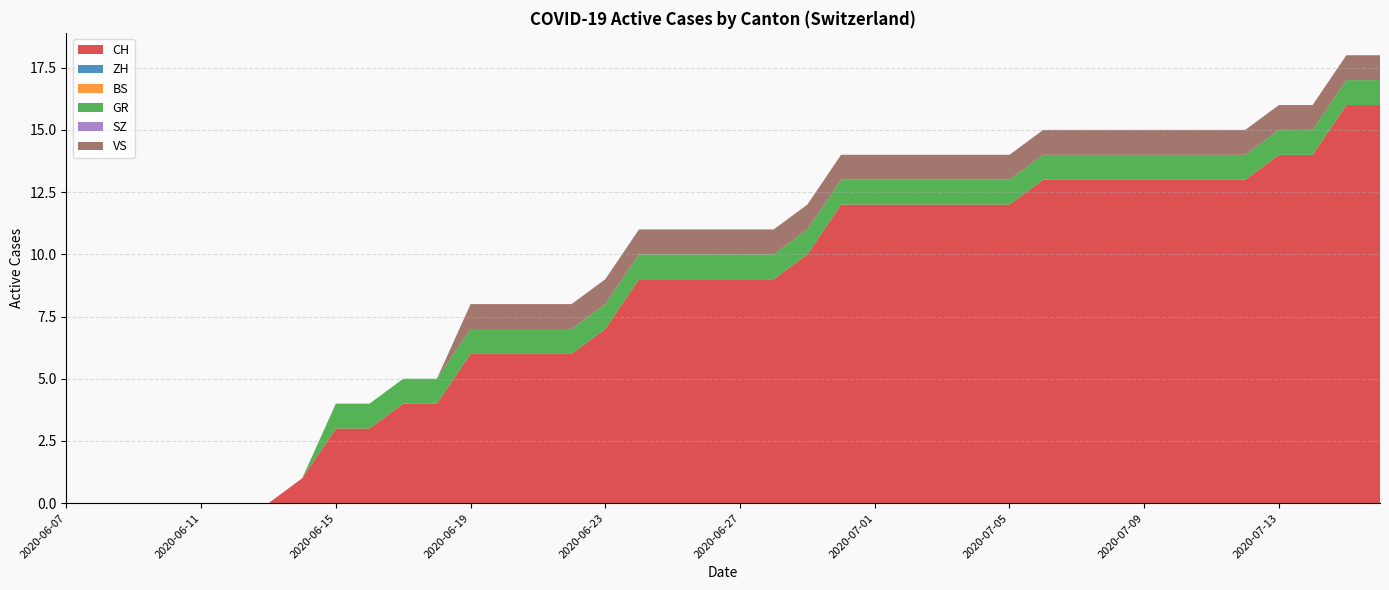

Reading left to right, what are all the values shown in this chart?

CH: 0	0	0	0	0	0	0	1	3	3	4	4	6	6	6	6	7	9	9	9	9	9	10	12	12	12	12	12	12	13	13	13	13	13	13	13	14	14	16	16
ZH: 0	0	0	0	0	0	0	0	0	0	0	0	0	0	0	0	0	0	0	0	0	0	0	0	0	0	0	0	0	0	0	0	0	0	0	0	0	0	0	0
BS: 0	0	0	0	0	0	0	0	0	0	0	0	0	0	0	0	0	0	0	0	0	0	0	0	0	0	0	0	0	0	0	0	0	0	0	0	0	0	0	0
GR: 0	0	0	0	0	0	0	0	1	1	1	1	1	1	1	1	1	1	1	1	1	1	1	1	1	1	1	1	1	1	1	1	1	1	1	1	1	1	1	1
SZ: 0	0	0	0	0	0	0	0	0	0	0	0	0	0	0	0	0	0	0	0	0	0	0	0	0	0	0	0	0	0	0	0	0	0	0	0	0	0	0	0
VS: 0	0	0	0	0	0	0	0	0	0	0	0	1	1	1	1	1	1	1	1	1	1	1	1	1	1	1	1	1	1	1	1	1	1	1	1	1	1	1	1